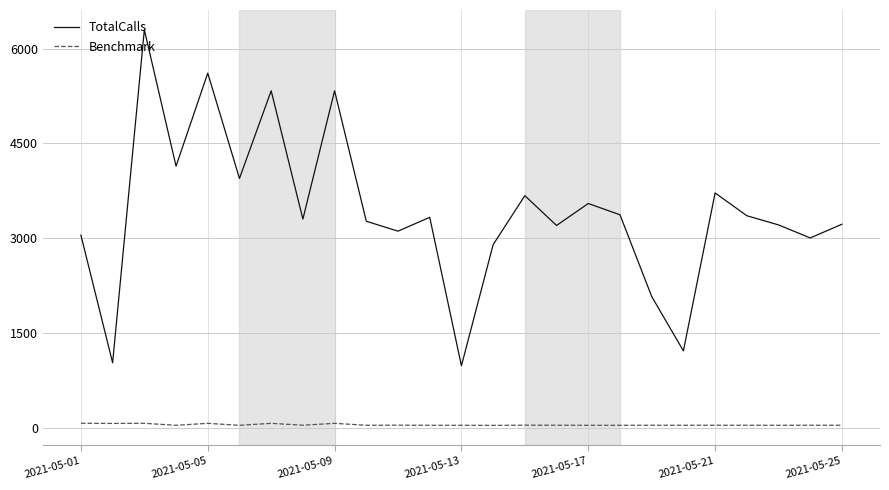

What is the difference between the second highest and second lowest values in the TotalCalls series?

4575.0